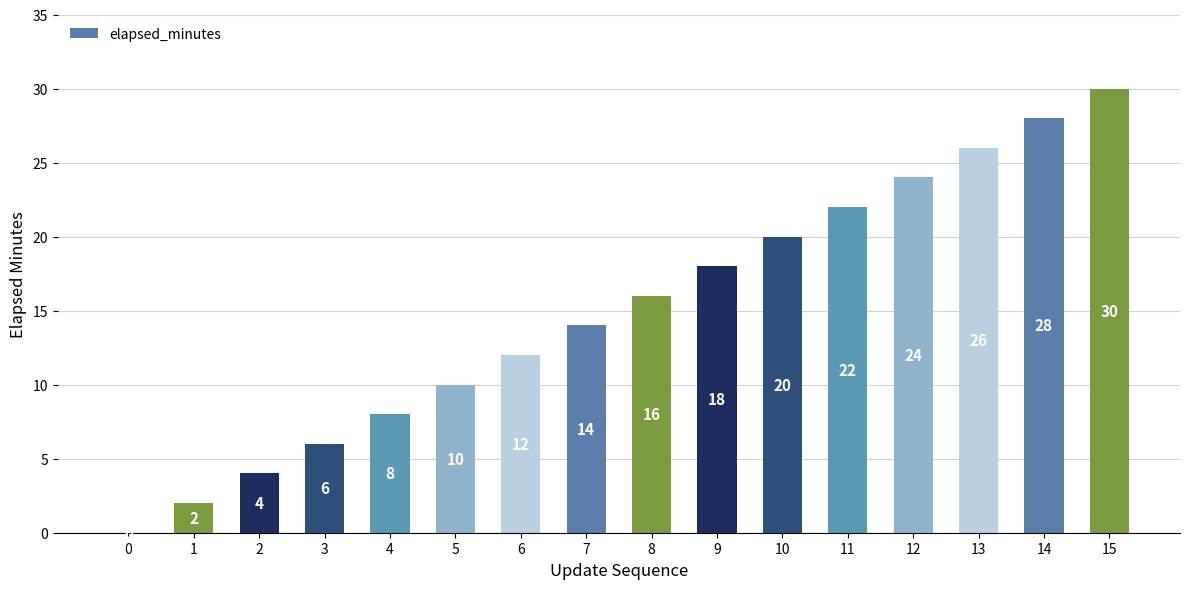

Which has a higher value, 12 or 6?

12